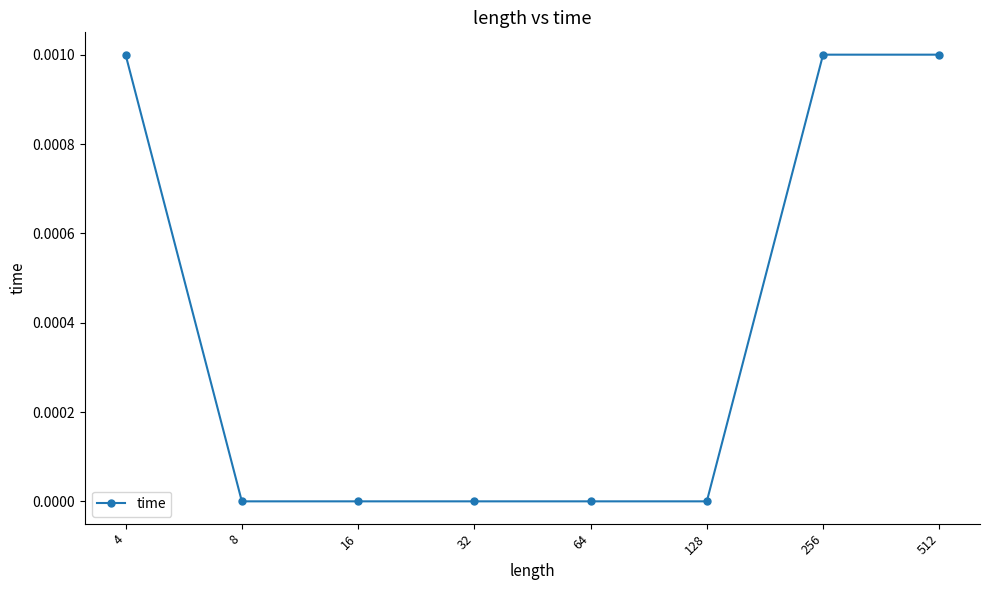

Does the chart have visible grid lines?

No